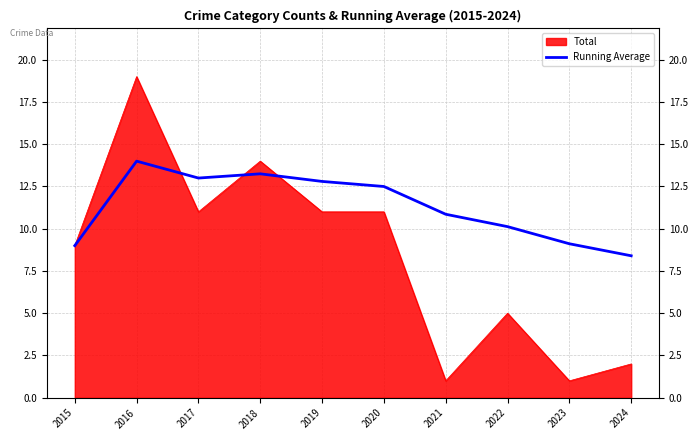

True or false: the data shows 3.4 at 2016.

False